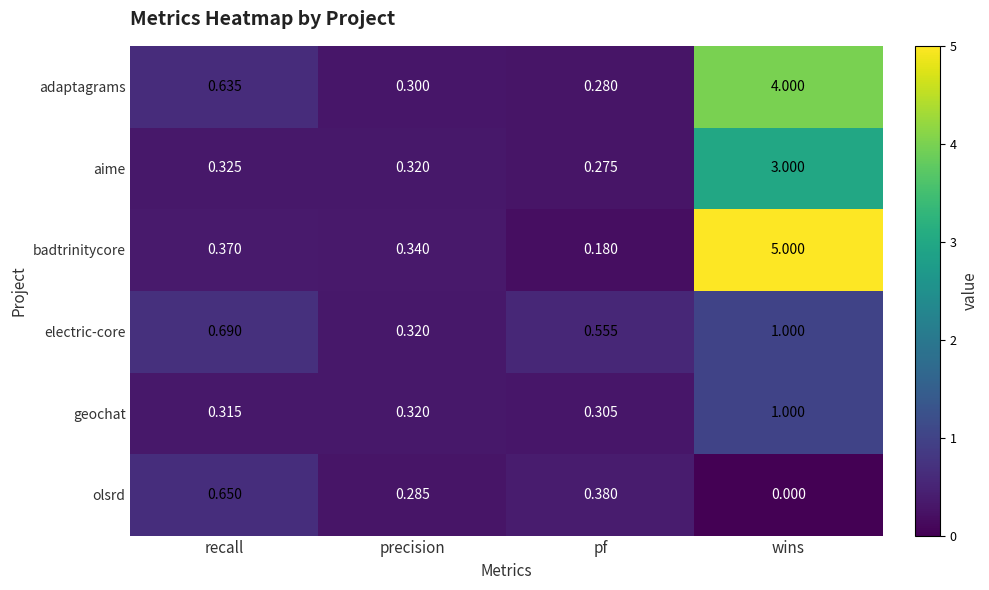

At which label is electric-core closest to 0?

precision